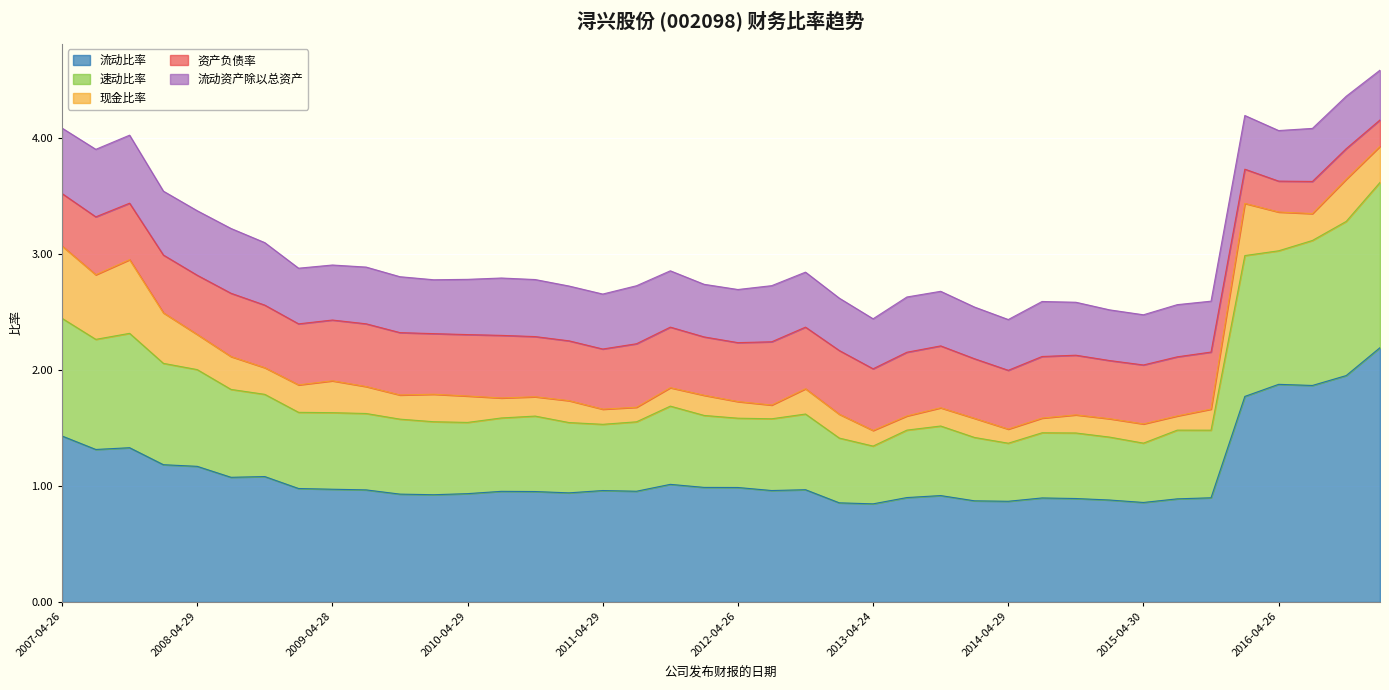

True or false: 资产负债率 has more than 2 points higher than both neighbors.

True